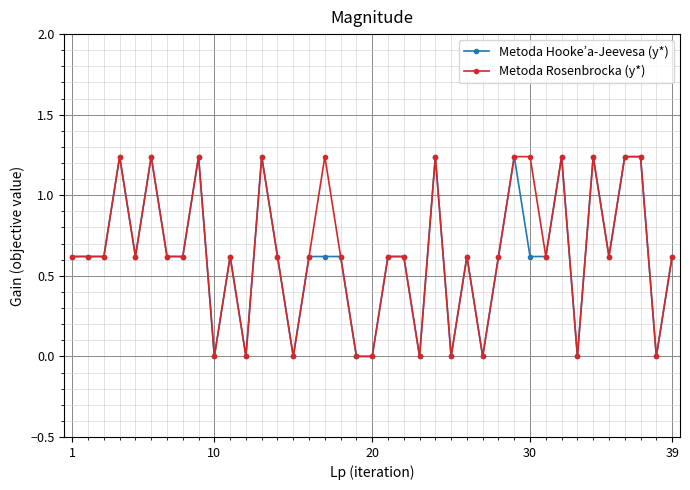

How many distinct data groups are displayed?

2